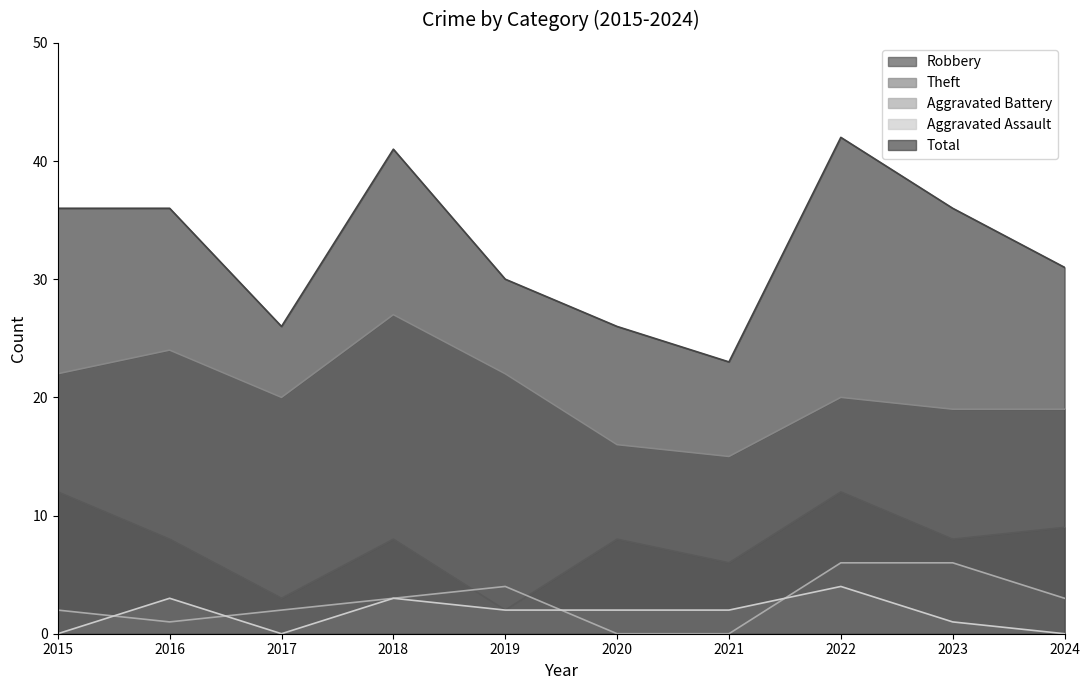

At which category is the sum across all series the highest?

2022